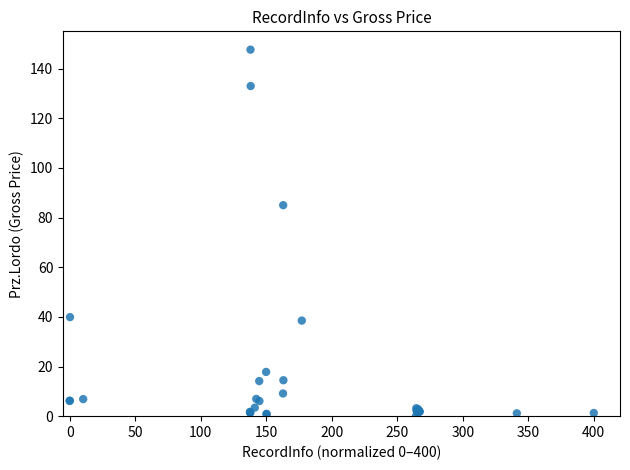

What Y value in the scatter plot is closest to 73?

85.0